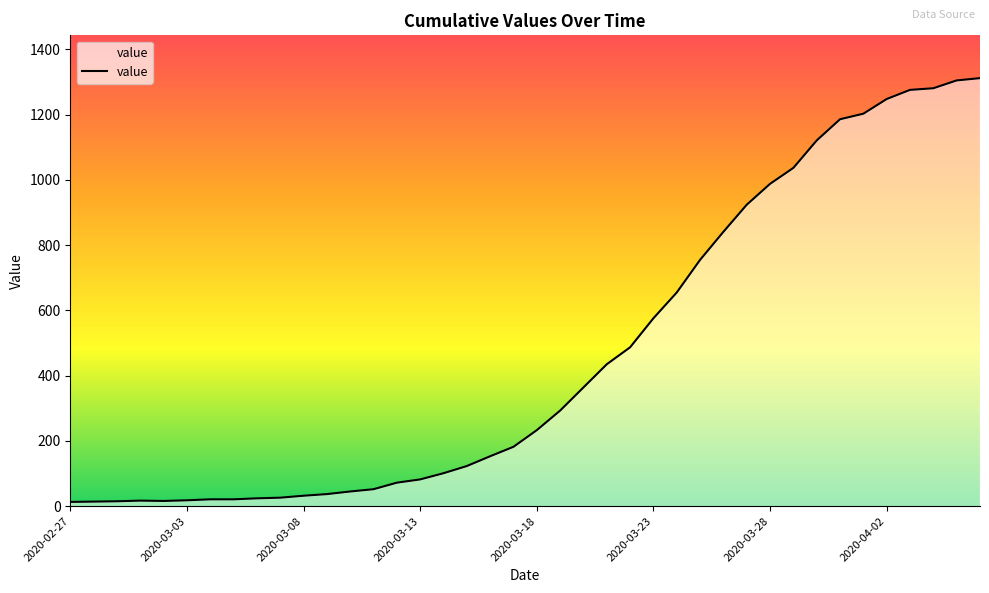

Does the chart have visible grid lines?

No